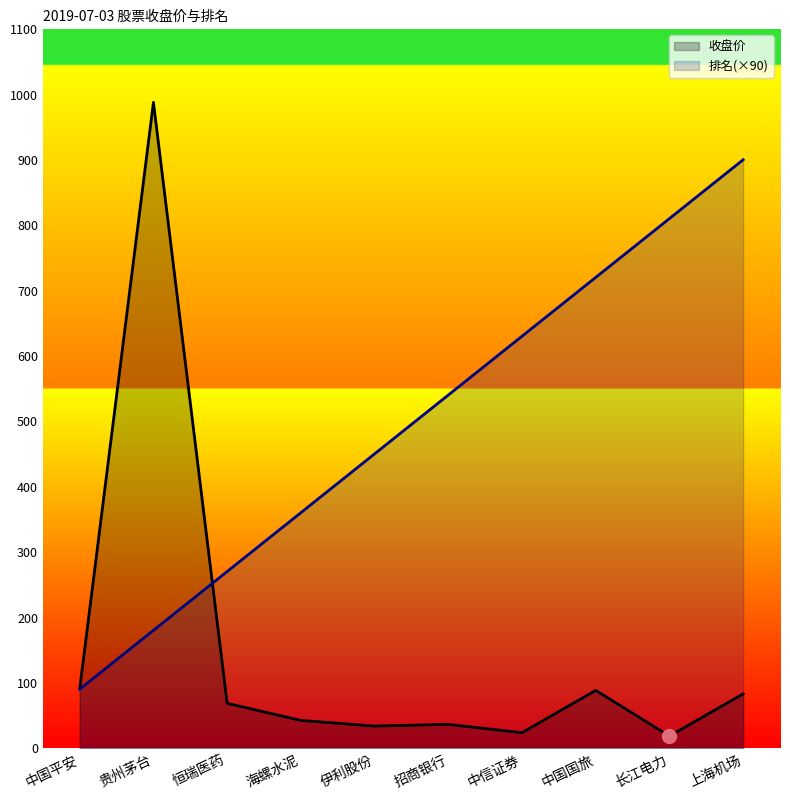

What is the spread (max minus min) of values at 海螺水泥?

317.8